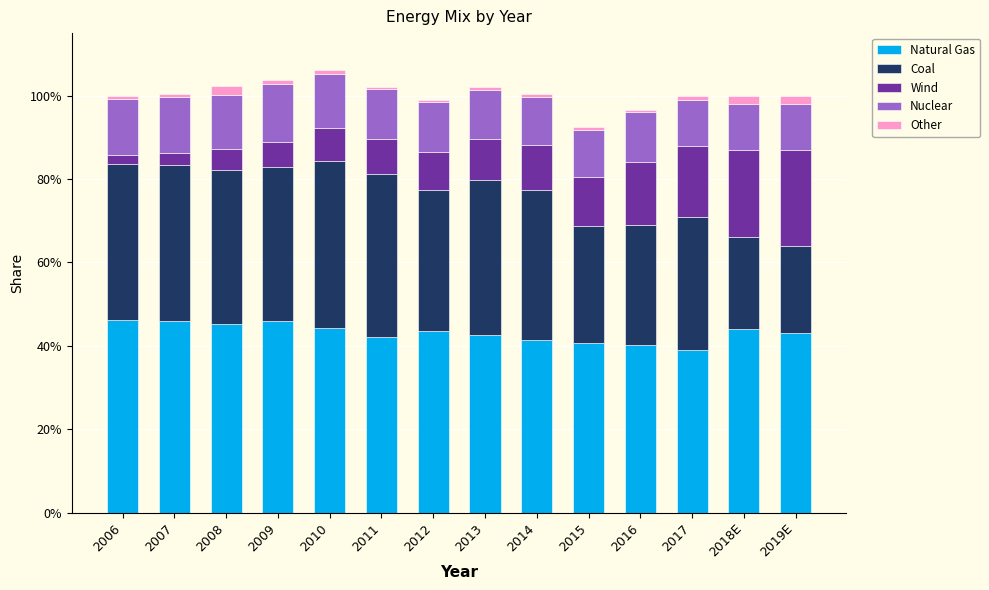

What are all the series names shown in the legend?

Natural Gas, Coal, Wind, Nuclear, Other